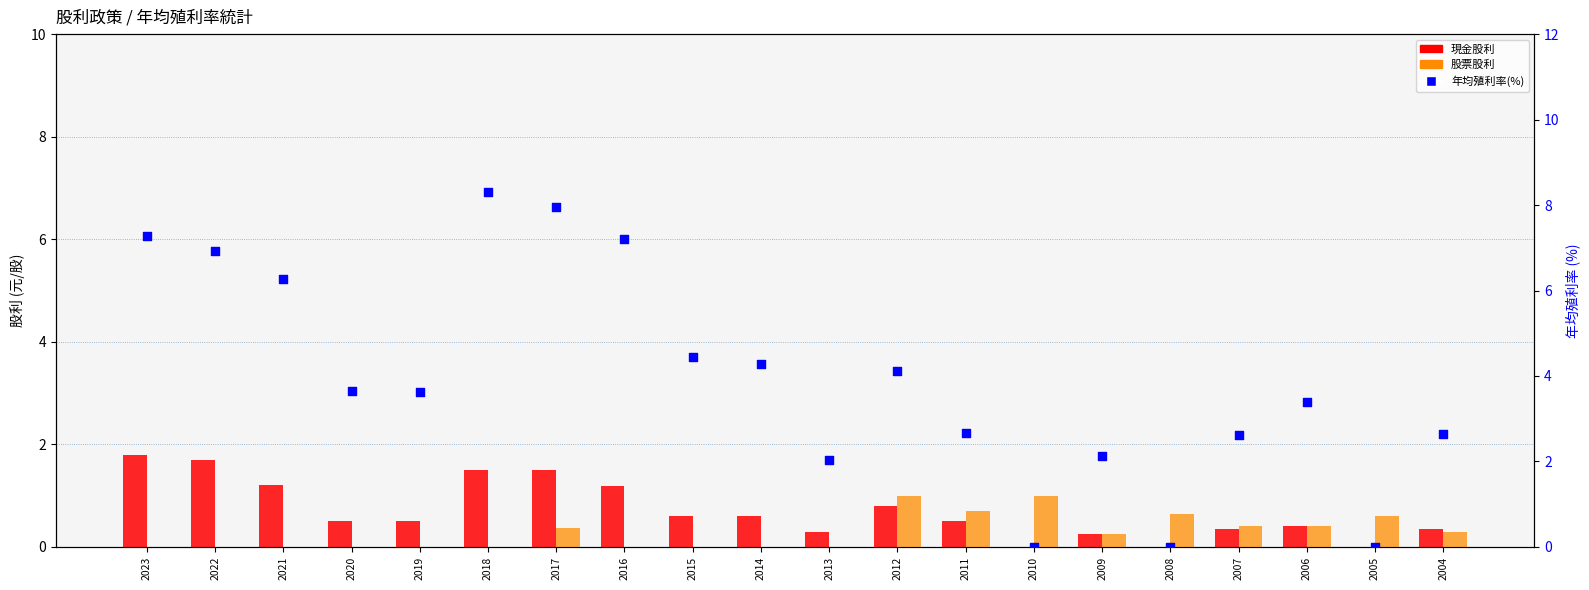

At which category is the sum across all series the highest?

2017